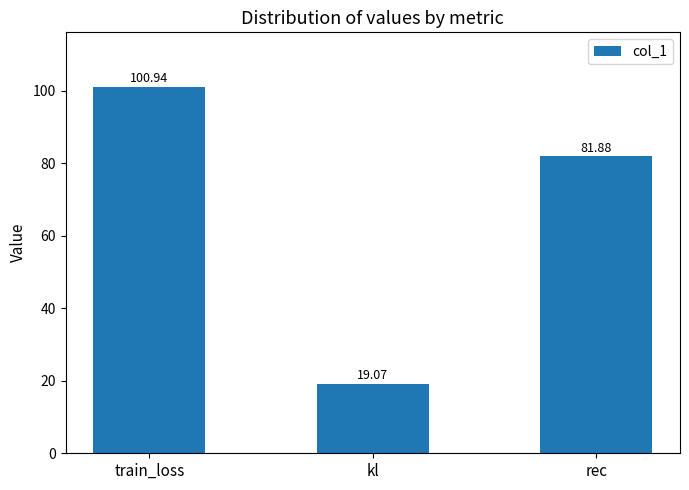

What is the ratio of the value at train_loss to the value at rec?

1.2